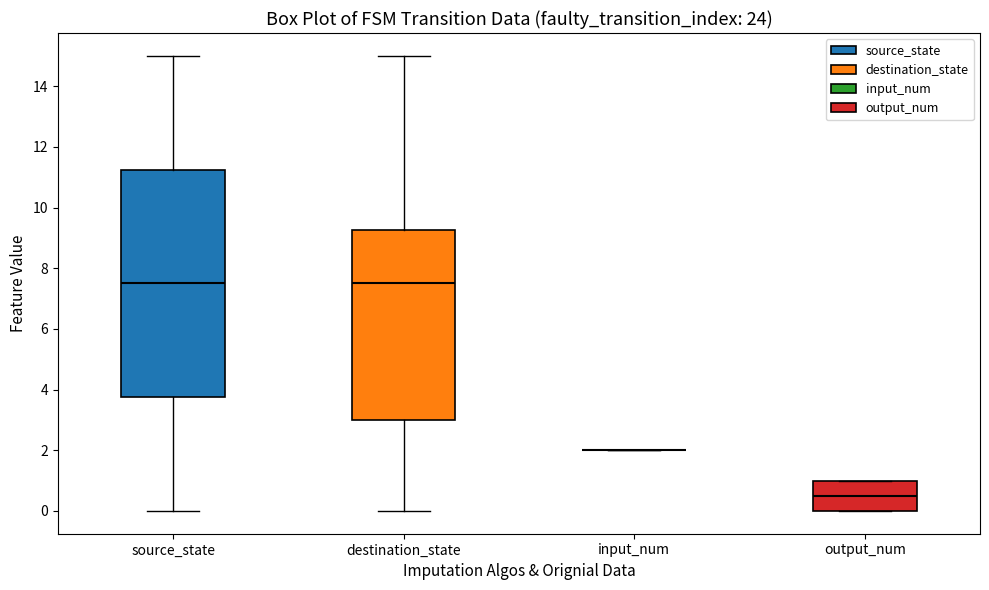

Reading left to right, read every box against the y-axis: the position of its median line, the range the box covers, and the ends of its whiskers. The values are not printed on the chart, so give them approximately, as read against the axis.

source_state: median 7.6, box 3.8 to 11.2, whiskers 0.0 to 15.0
destination_state: median 7.6, box 3.0 to 9.2, whiskers 0.0 to 15.0
input_num: box collapsed to a line at 2.0, whiskers 2.0 to 2.0
output_num: median 0.6, box 0.0 to 1.0, whiskers 0.0 to 1.0